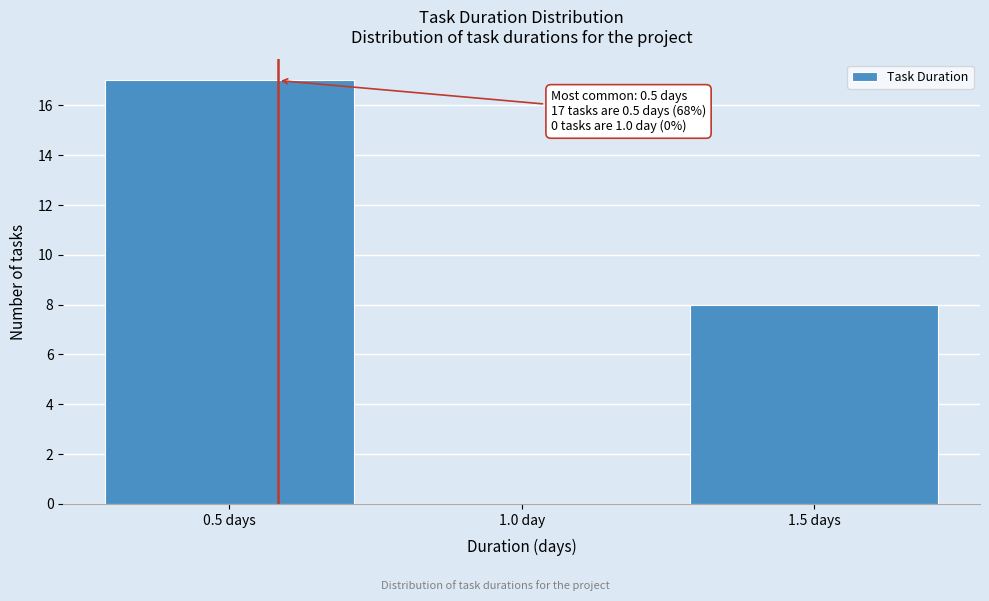

Reading left to right, what are all the values shown in this chart?

0.5 days=17	1.0 day=0	1.5 days=8